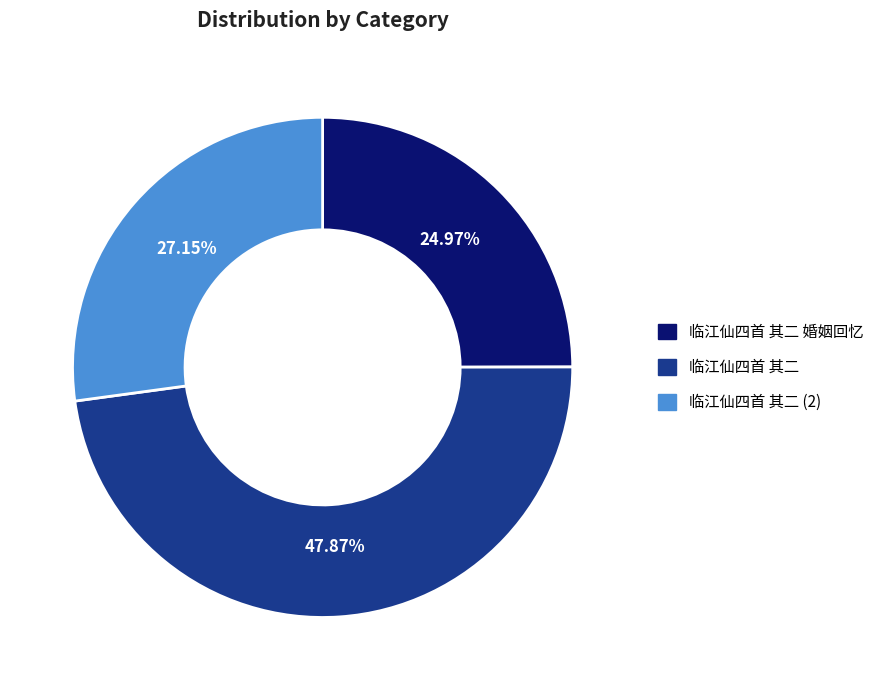

Does any single category account for the majority?

No